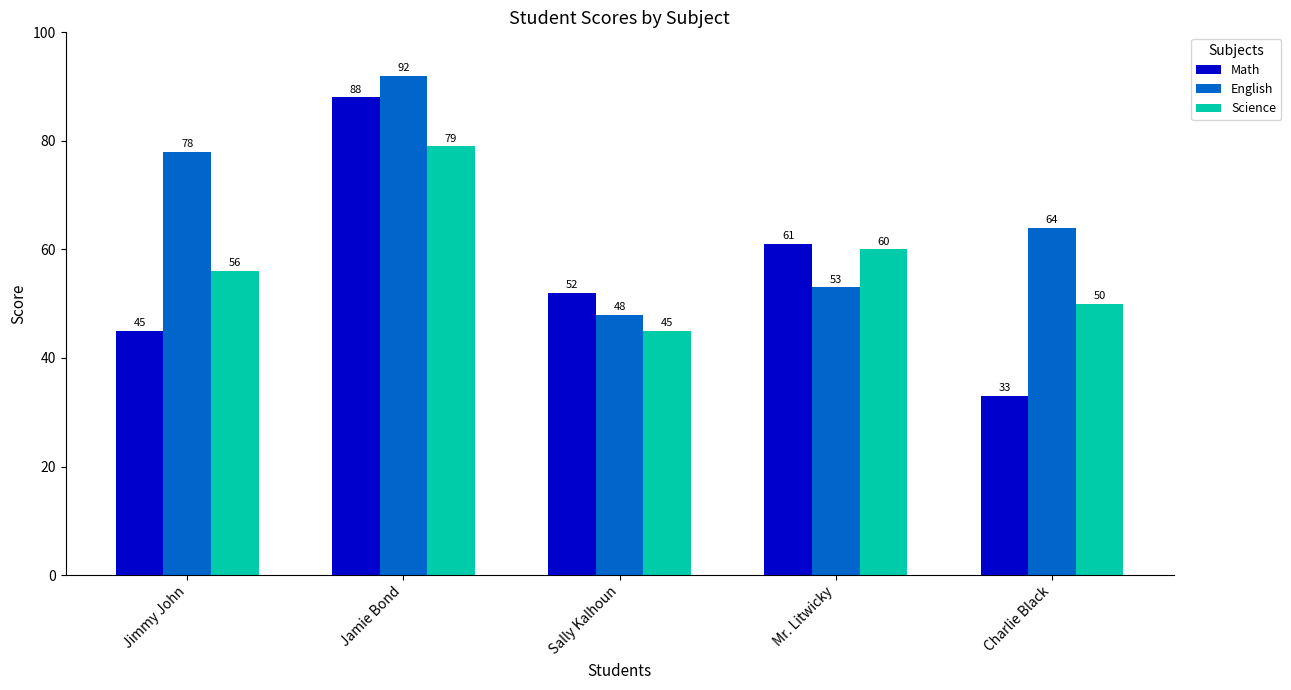

Which series changed the most between Jimmy John and Charlie Black?

English